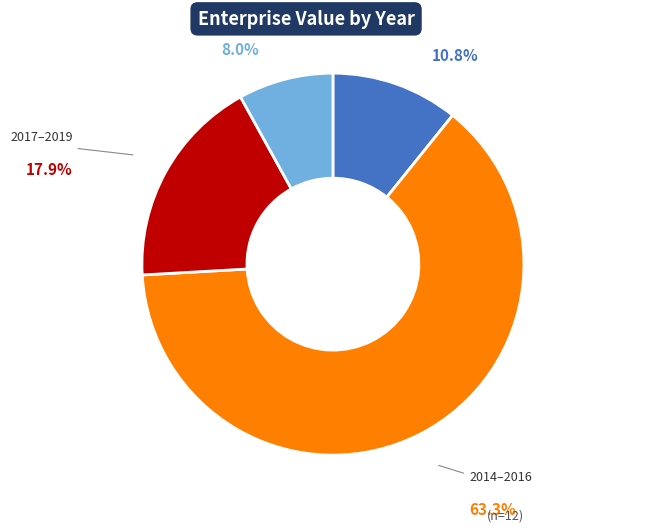

Is there any slice that represents more than half of the pie?

Yes